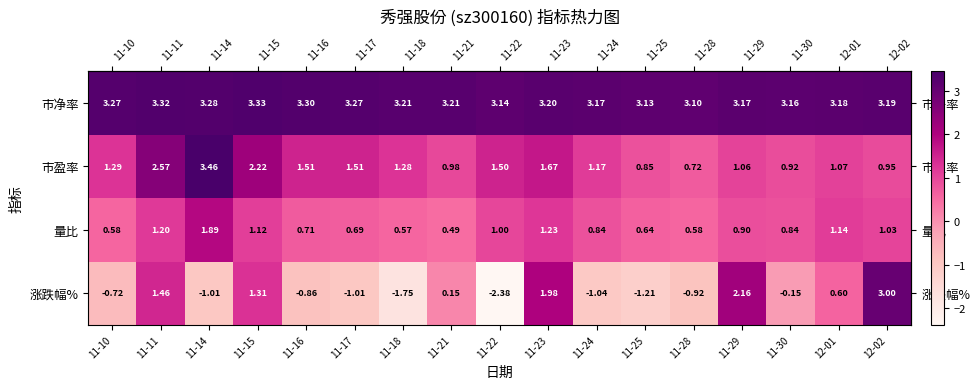

Which series has the largest total across all categories?

市净率